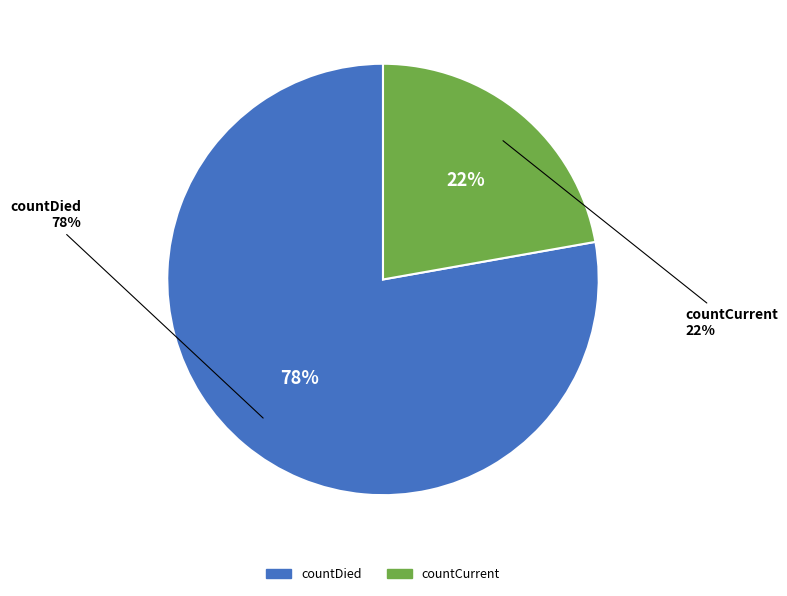

True or false: countDied accounts for 78% of the total.

True